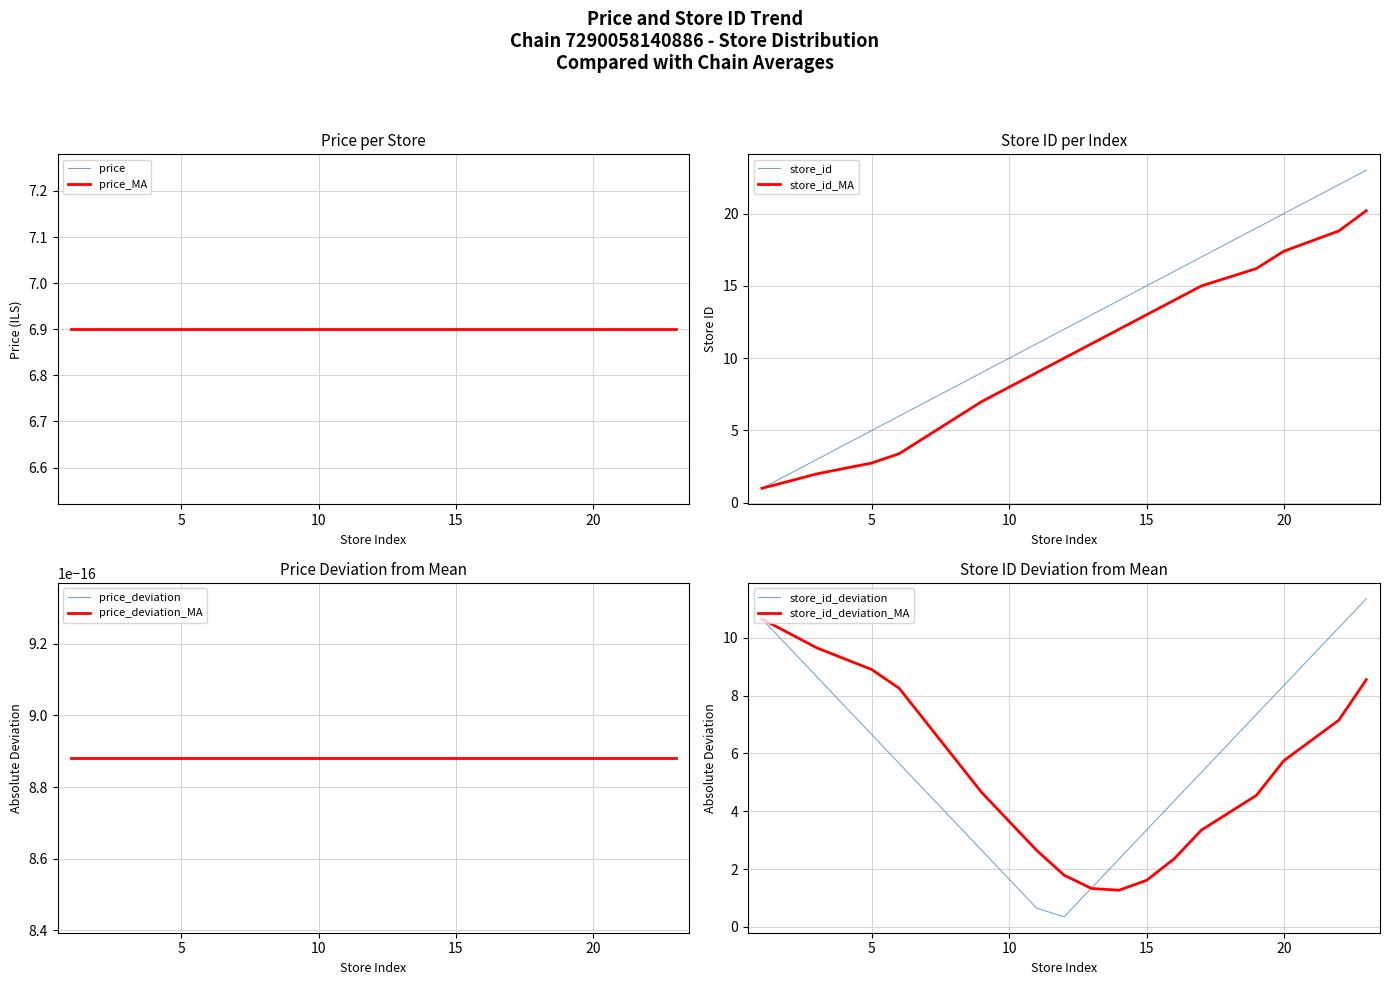

Count the number of values greater than 12.

9